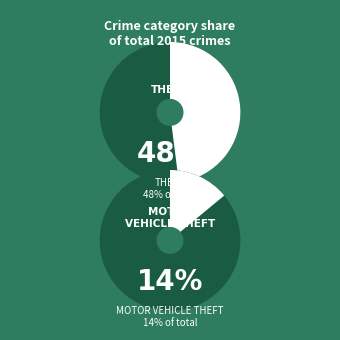

True or false: Robbery accounts for 8% of the total.

True